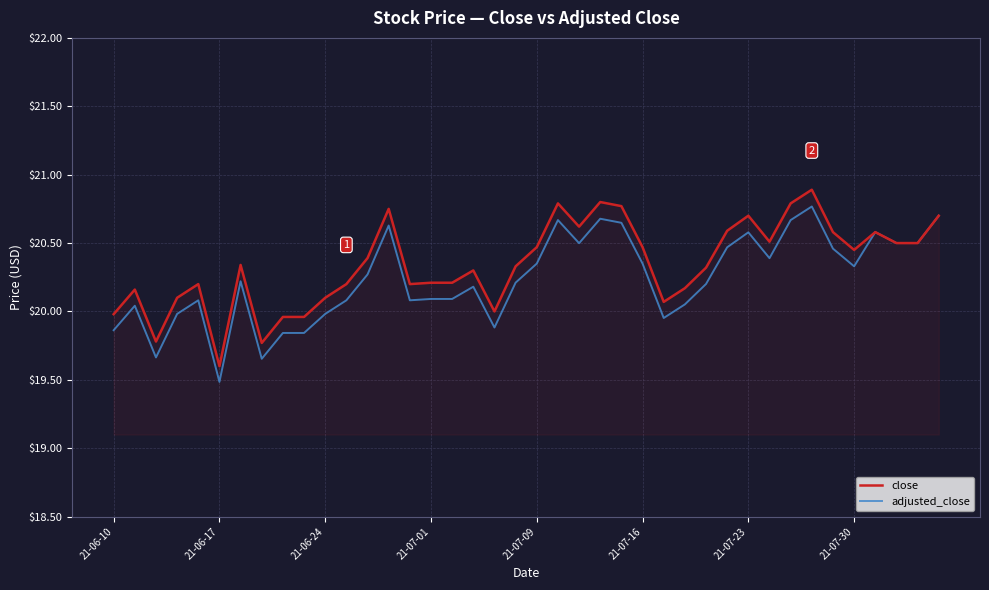

List the series in order of their peak value, lowest first.

adjusted_close, close